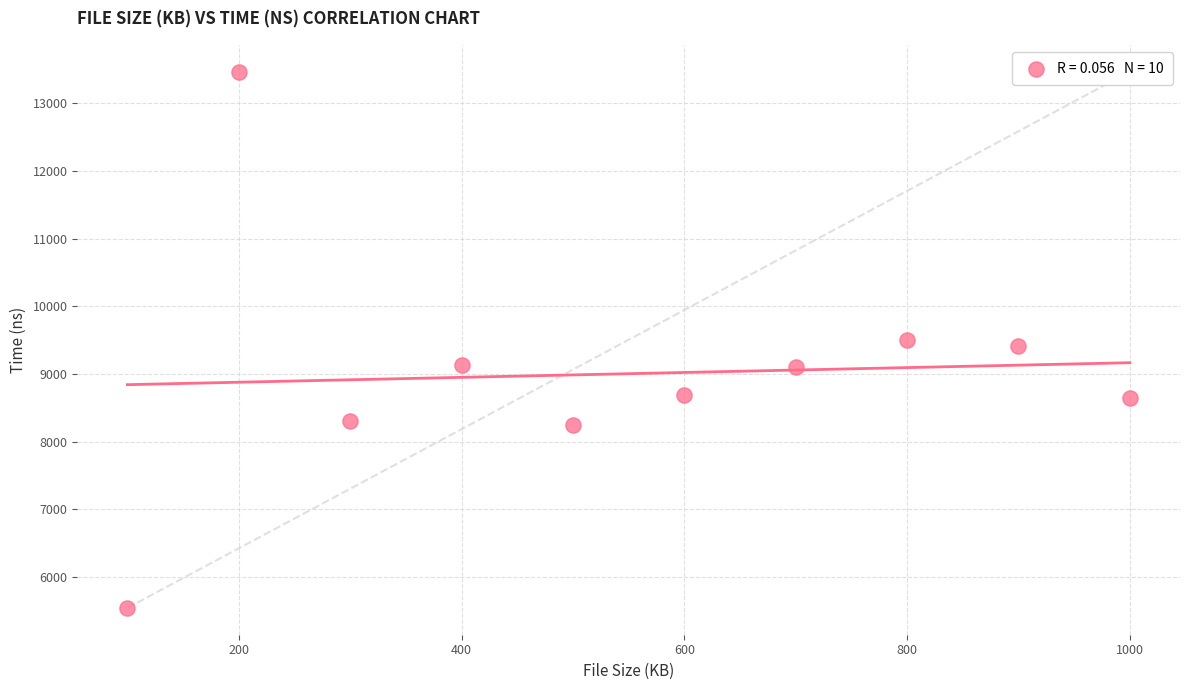

What is the range of Y values (max minus min)?

7919